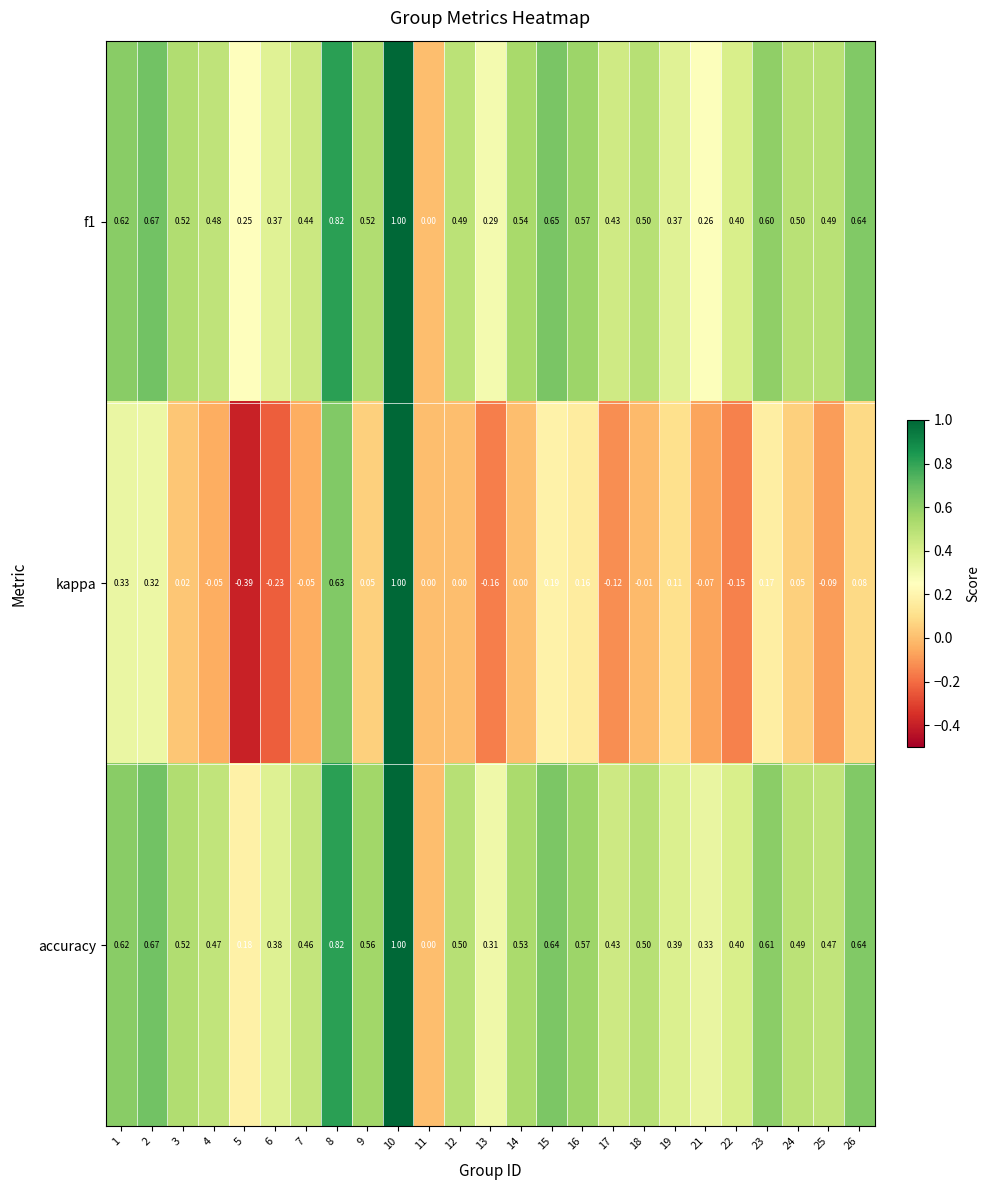

Which series has the largest total across all categories?

accuracy